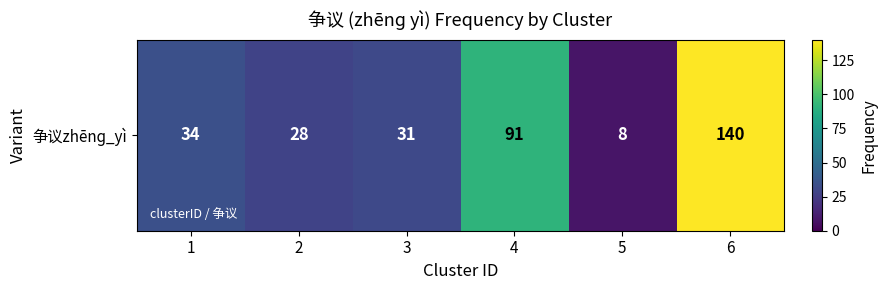

What is the ratio of the value at 1 to the value at 5?

4.2